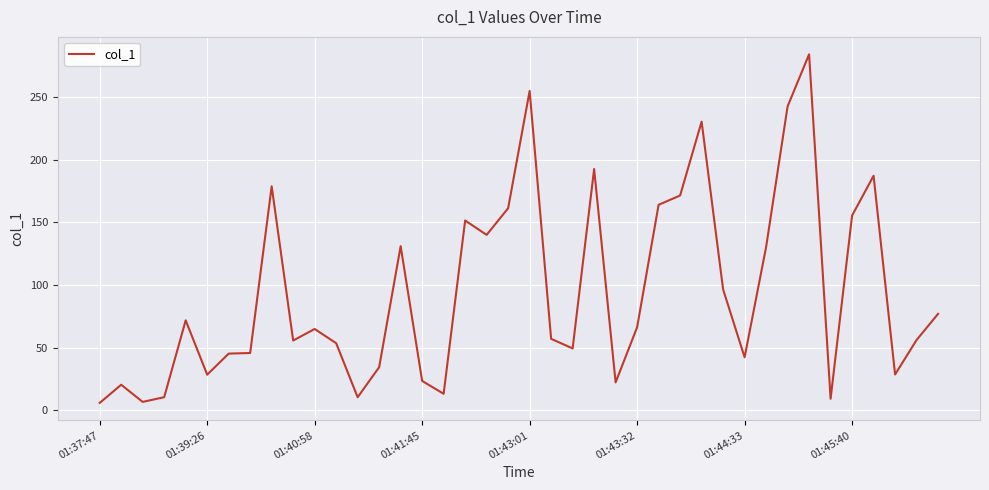

What is the maximum value shown in the chart?

284.1